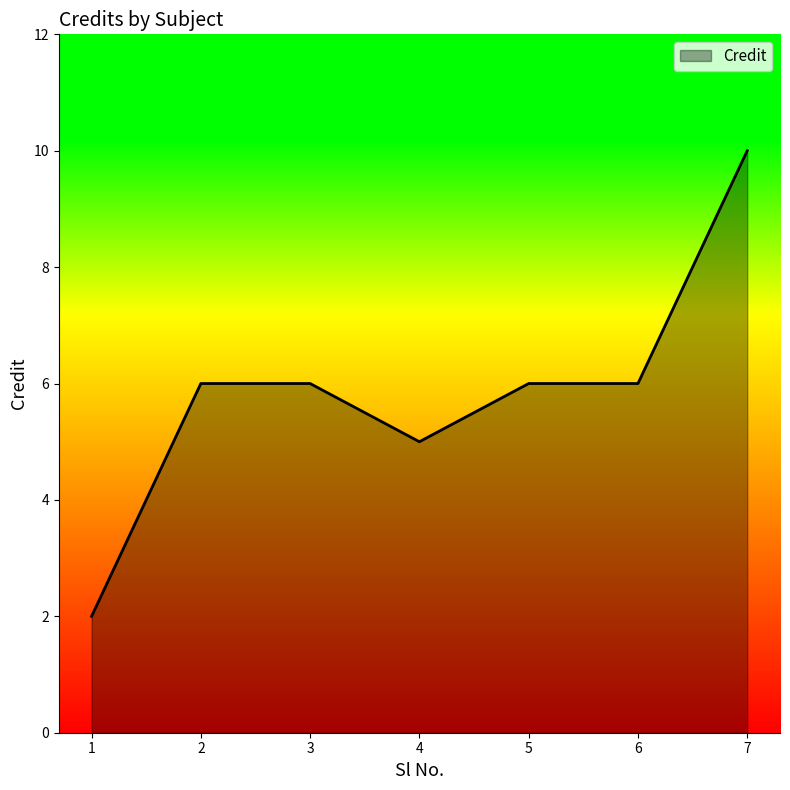

Count the values in the range 5 to 6.

5